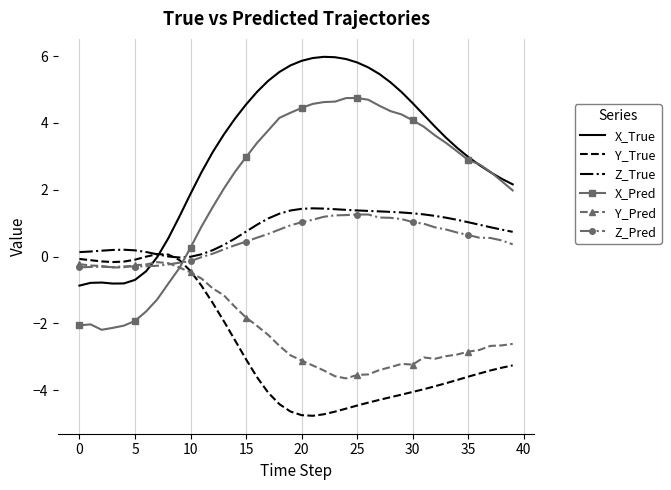

How many times do Y_True and X_Pred cross each other?

1